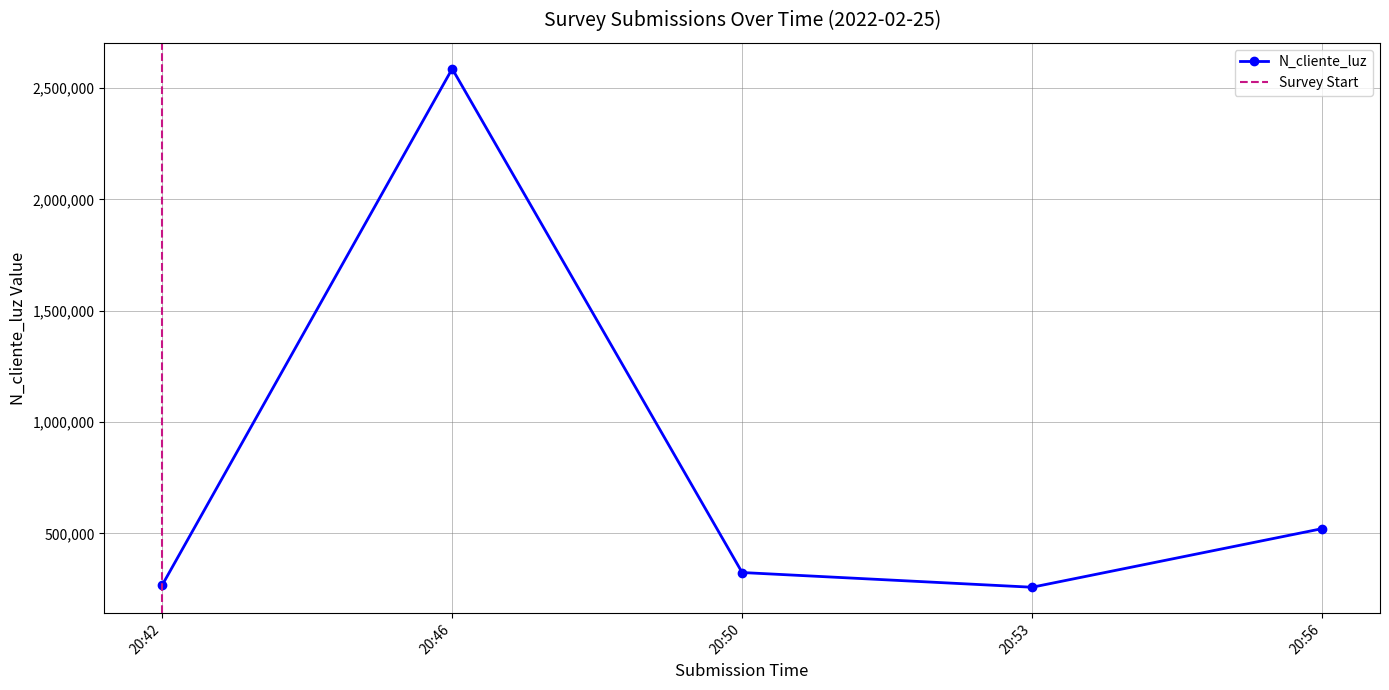

What is the maximum value for N_cliente_luz?

2586314